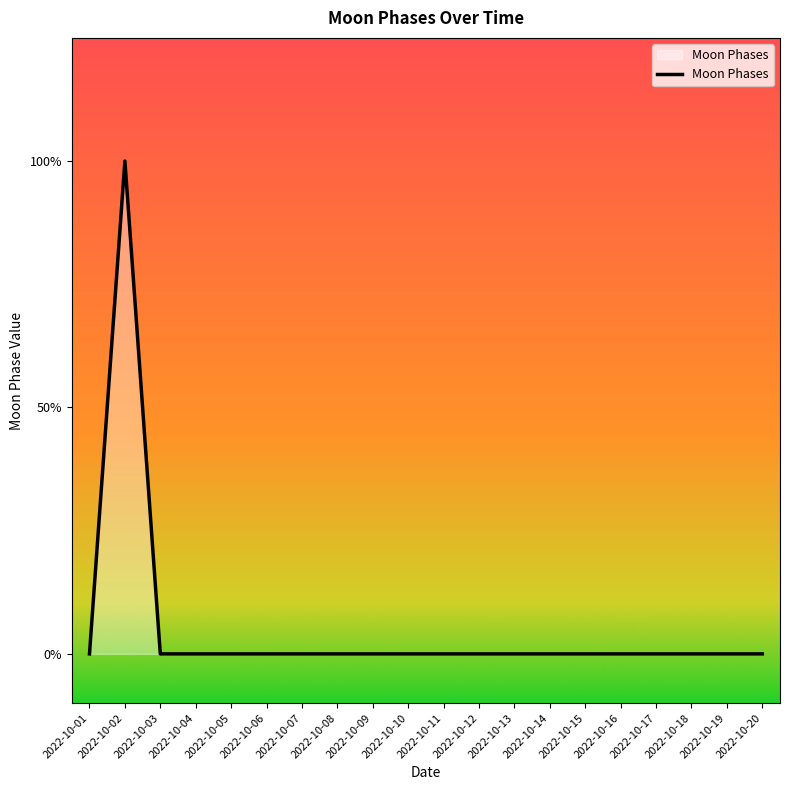

Where is the first local maximum?

2022-10-02